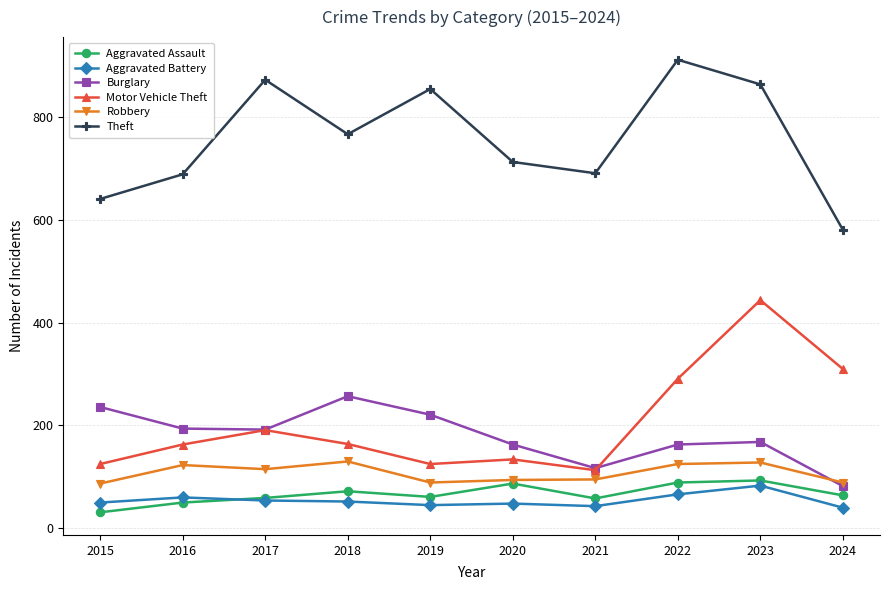

True or false: Burglary and Aggravated Assault cross at least once.

False